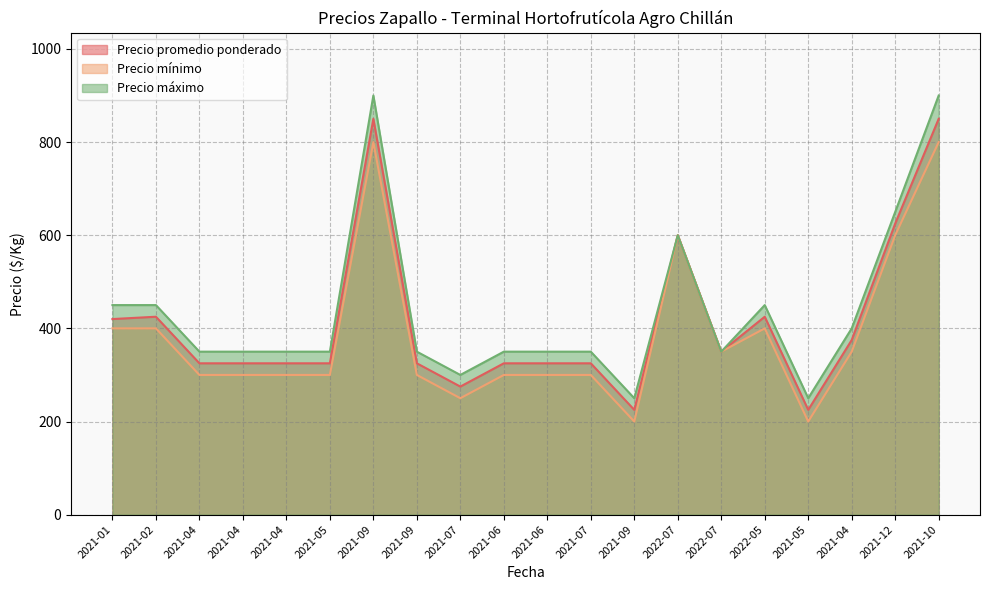

Read the Precio promedio ponderado value at 2021-07, to the nearest 100.

300